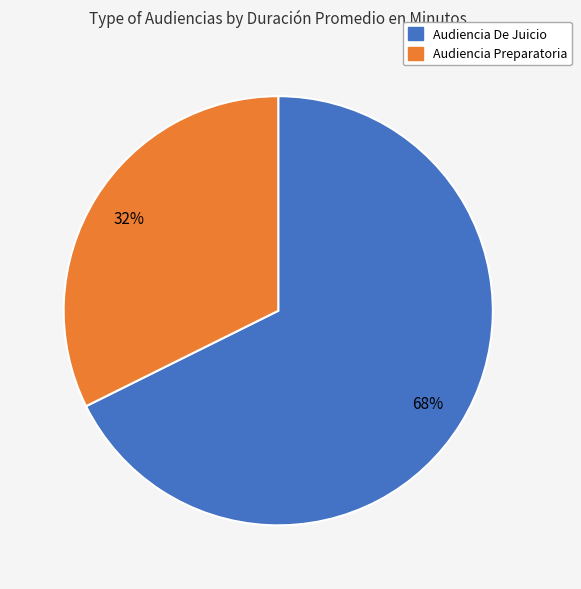

Combined, do Audiencia De Juicio and Audiencia Preparatoria account for over 50%?

Yes